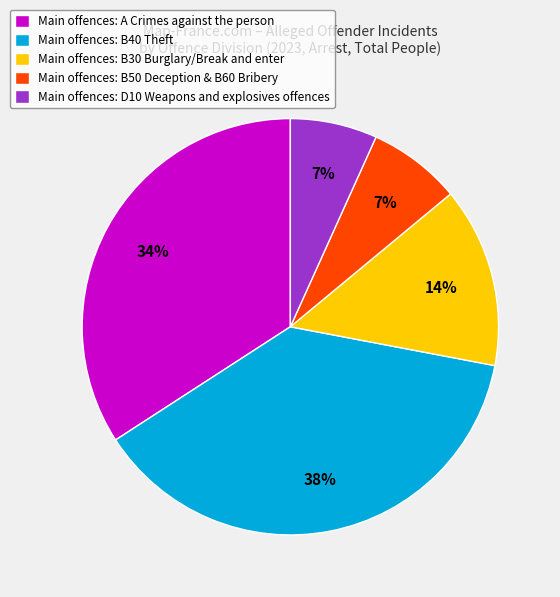

Which category has the biggest portion of the pie?

Main offences: B40 Theft